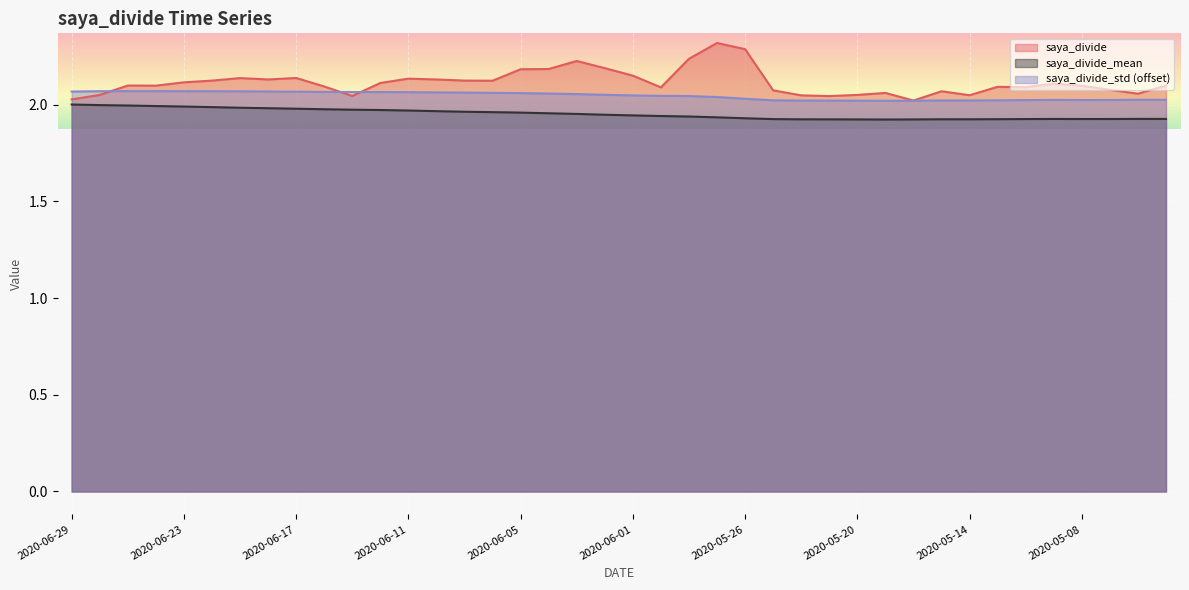

At which category is the sum across all series the highest?

2020-05-27